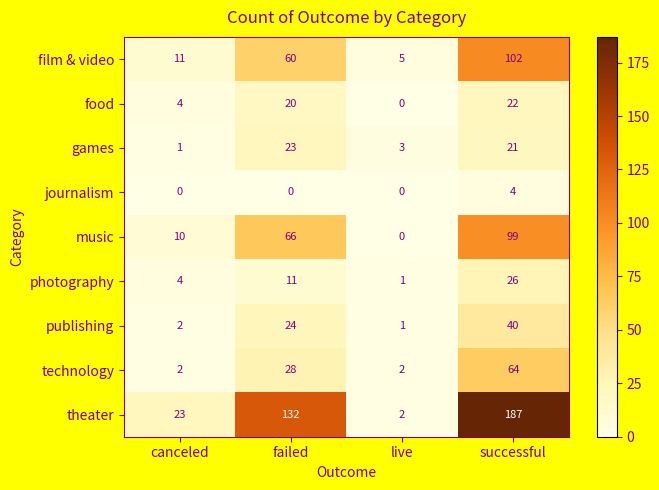

The food series shows 6 at successful. True or false?

False